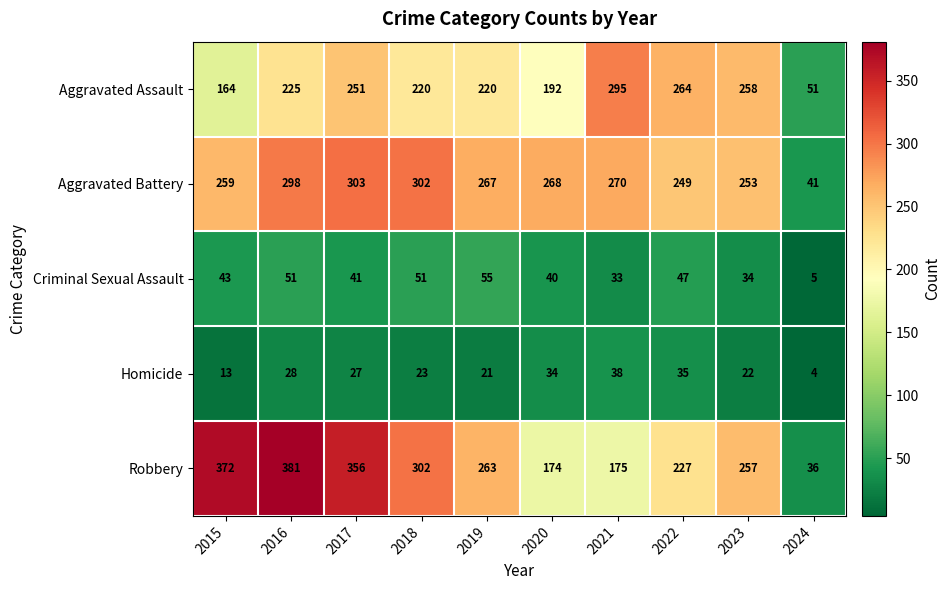

What is the highest value of the Aggravated Battery series?

303